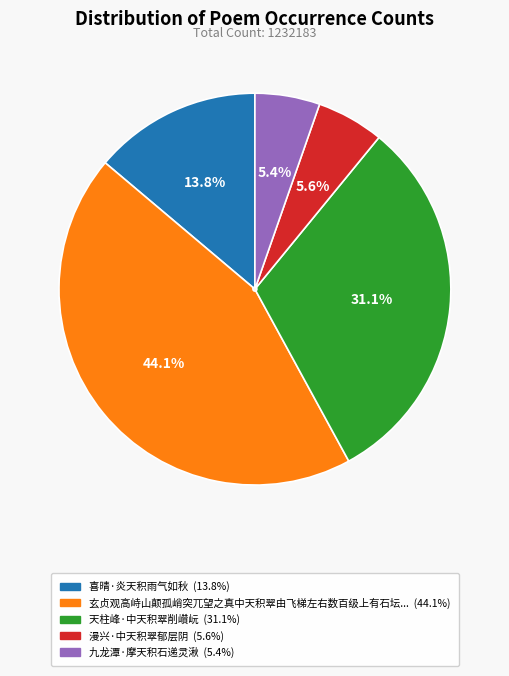

Is there a majority slice in this chart?

No